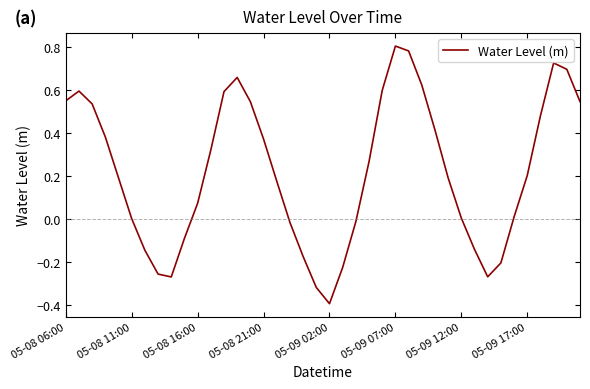

What is the smallest value displayed?

-0.4